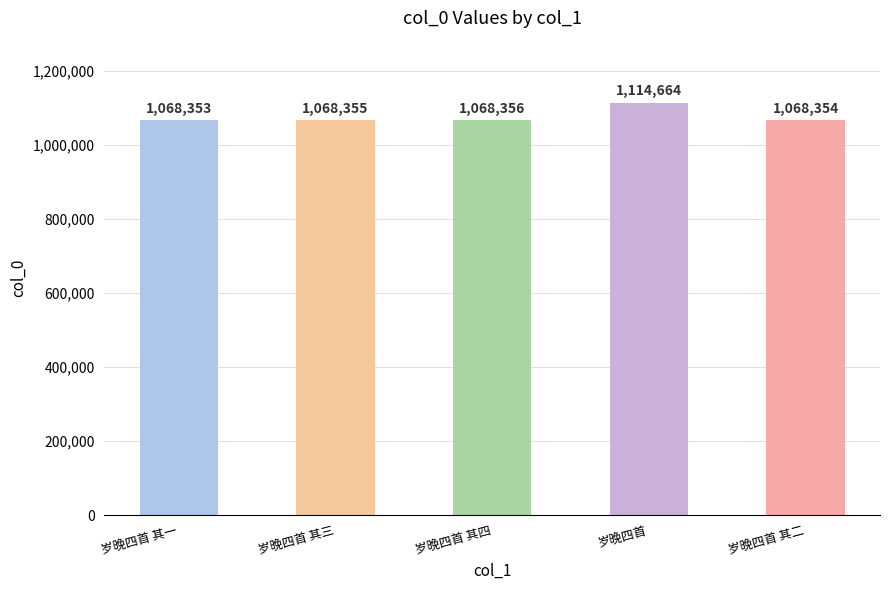

Reading right to left, list all the values displayed in this chart.

1068354	1114664	1068356	1068355	1068353